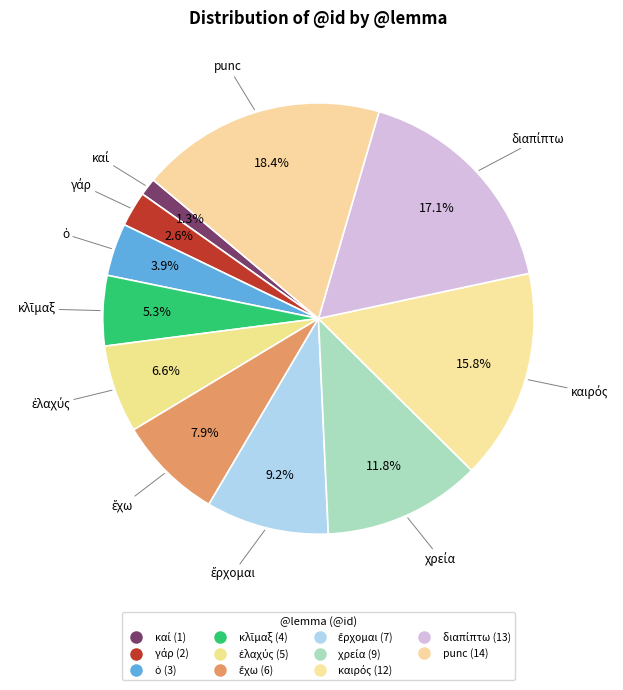

To the nearest percent, what is the difference between the κλῖμαξ and ὁ slice percentages?

1%